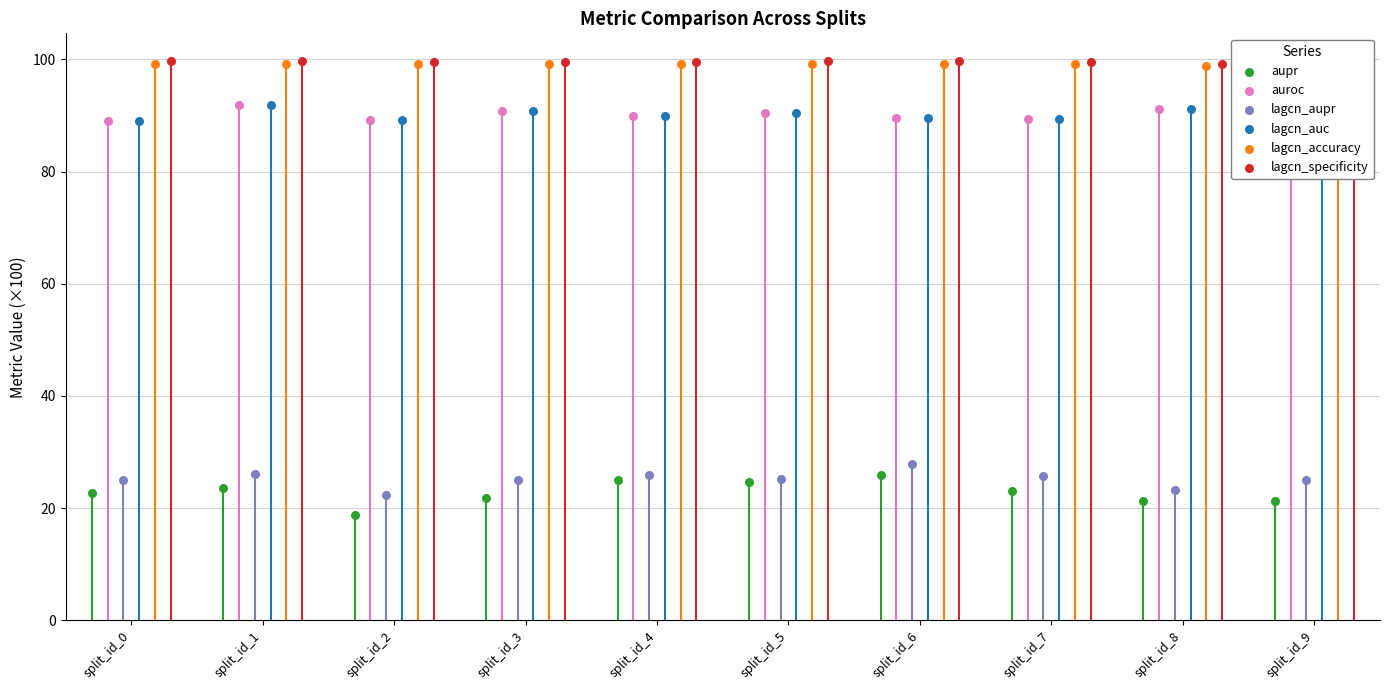

Which series reaches the maximum Y coordinate?

lagcn_specificity